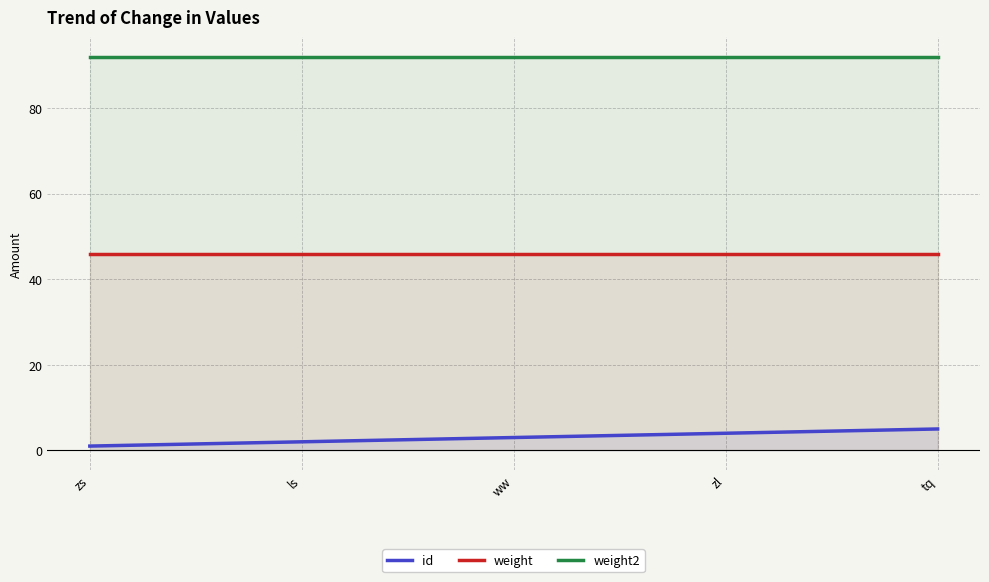

Is it true that weight equals 29 at ls?

False